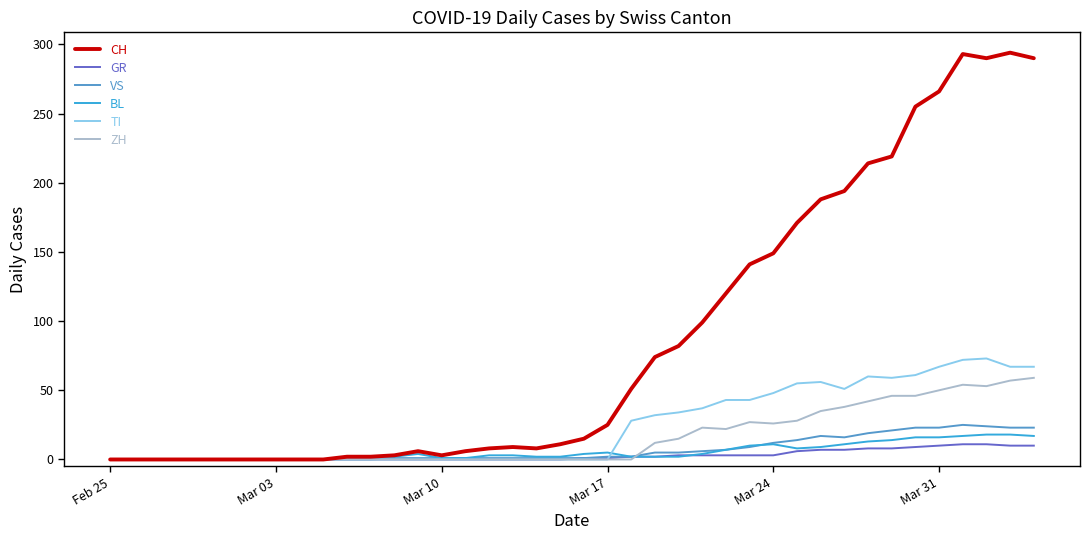

Which series has the largest total across all categories?

CH